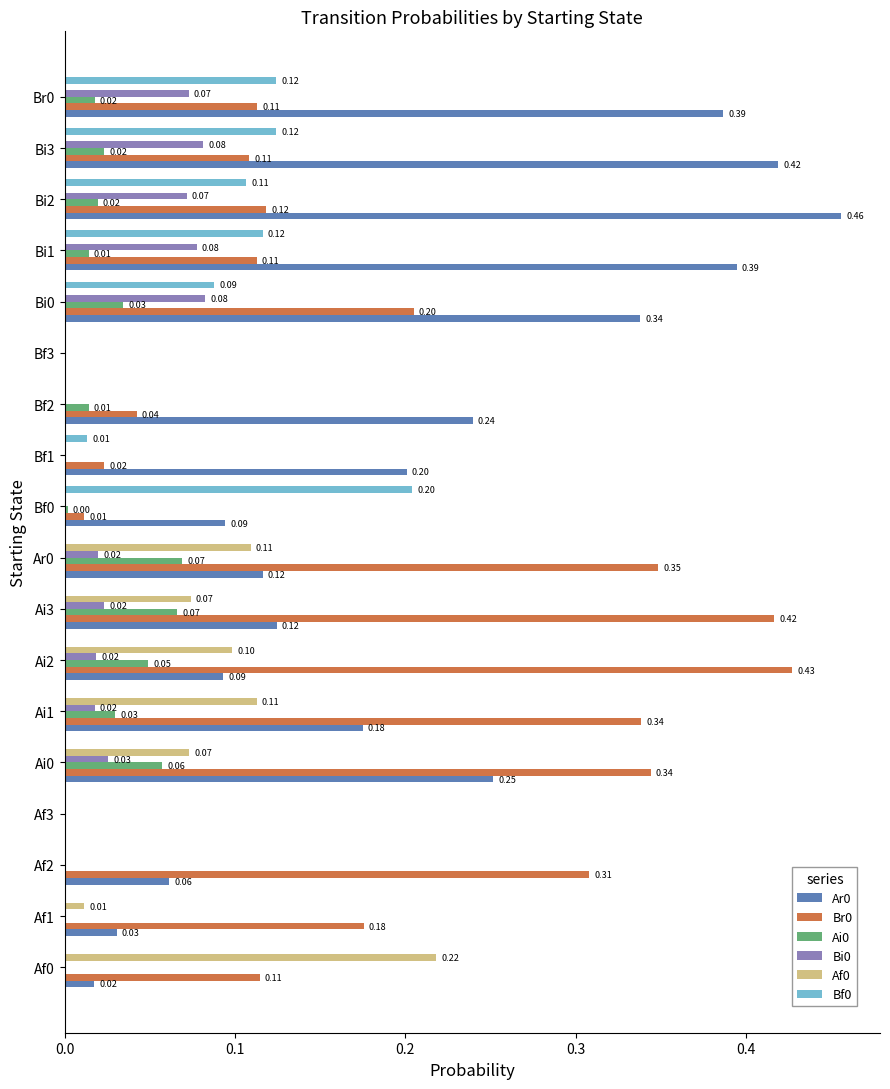

What is the sum of all Ar0 values?

3.4